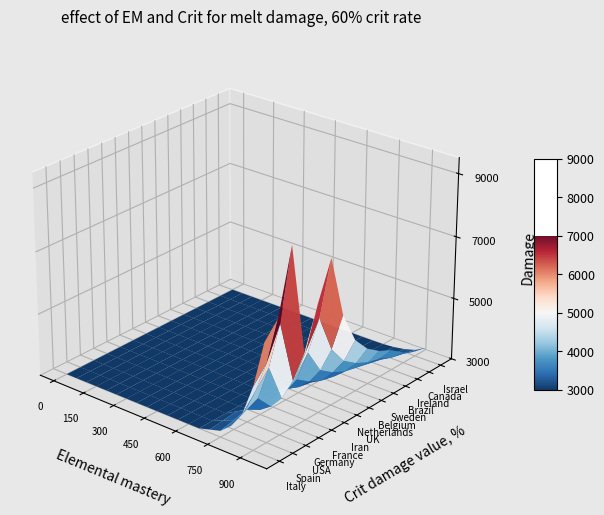

How many series are shown in this chart?

14